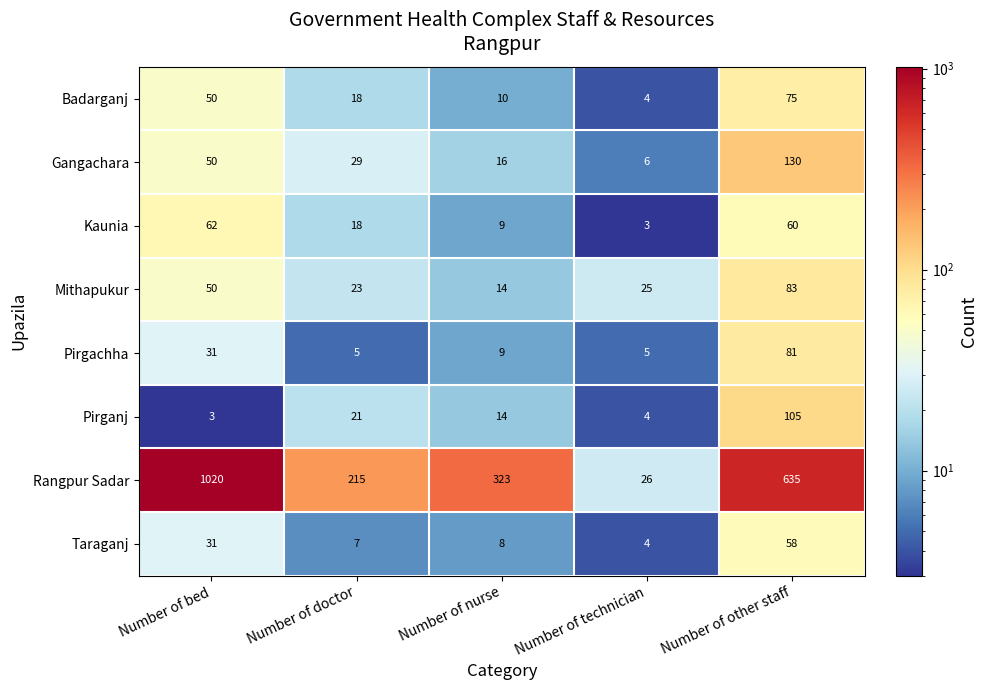

At which category is the sum across all series the highest?

Number of bed